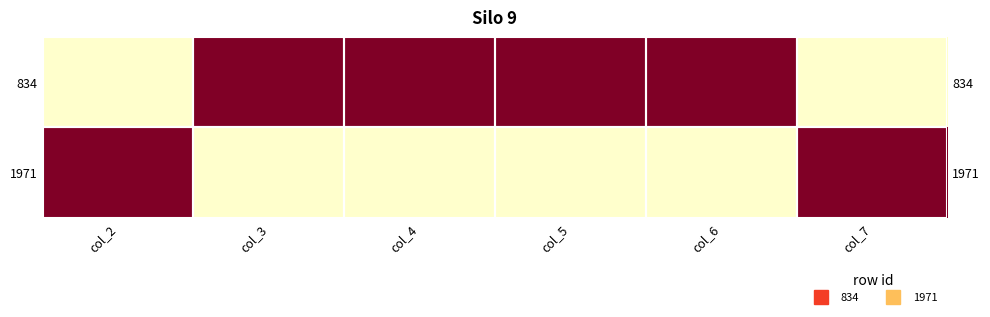

Which category has the highest value in the 1971 series?

col_2